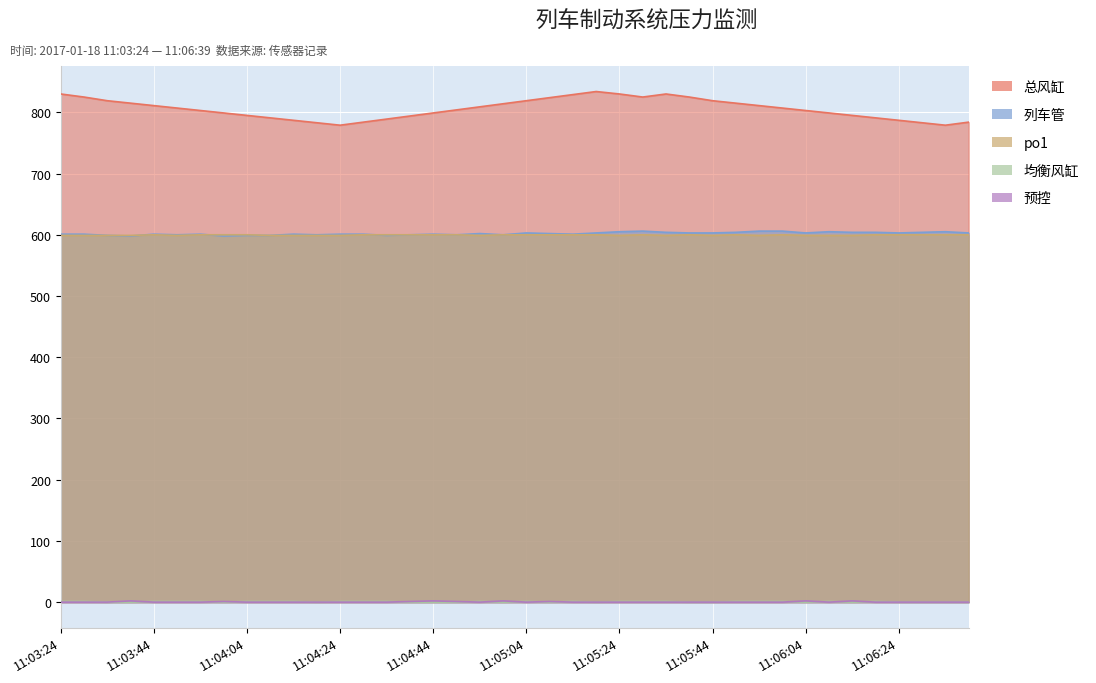

Reading left to right, extract all data points from this chart.

总风缸: 830	825	819	815	811	807	803	799	795	791	787	783	779	784	789	794	799	804	809	814	819	824	829	834	830	825	830	825	819	815	811	807	803	799	795	791	787	783	779	784
列车管: 601	601	599	598	601	600	601	598	599	599	601	600	601	601	599	600	601	600	602	600	603	602	601	603	605	606	604	603	603	604	606	606	603	605	604	604	603	604	605	603
均衡风缸: 1	1	0	0	1	1	1	0	1	1	1	0	1	1	1	0	0	0	1	0	1	0	1	0	1	1	1	0	0	1	1	1	0	1	0	1	0	0	0	0
po1: 599	599	599	599	600	599	600	600	600	599	599	599	599	600	600	600	600	600	599	600	600	600	600	600	599	600	599	600	599	600	599	600	599	599	599	600	600	600	600	600
预控: 0	0	0	2	0	0	0	1	0	0	0	0	0	0	0	1	2	1	0	2	0	1	0	0	0	0	0	0	0	0	0	0	2	0	2	0	0	0	0	0